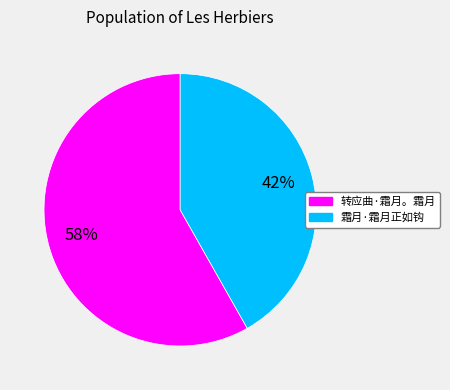

The 霜月·霜月正如钩 slice represents 51% of the pie. True or false?

False